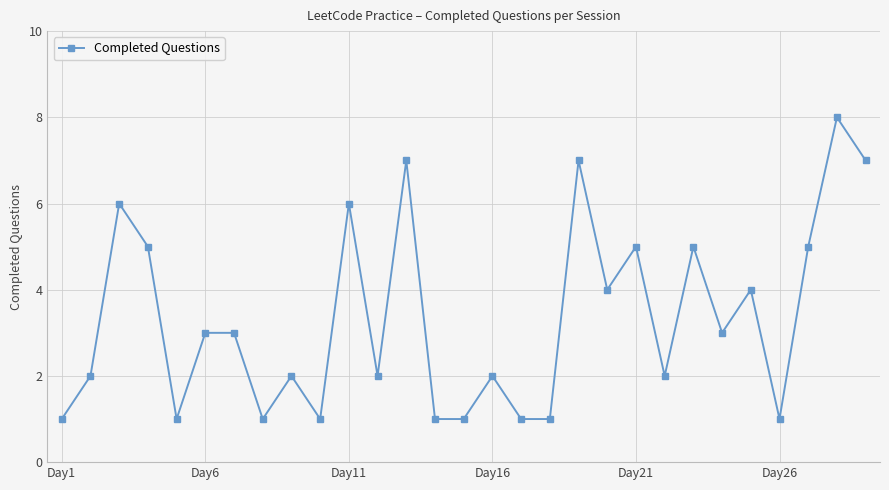

True or false: there are more than 2 points higher than both neighbors.

True